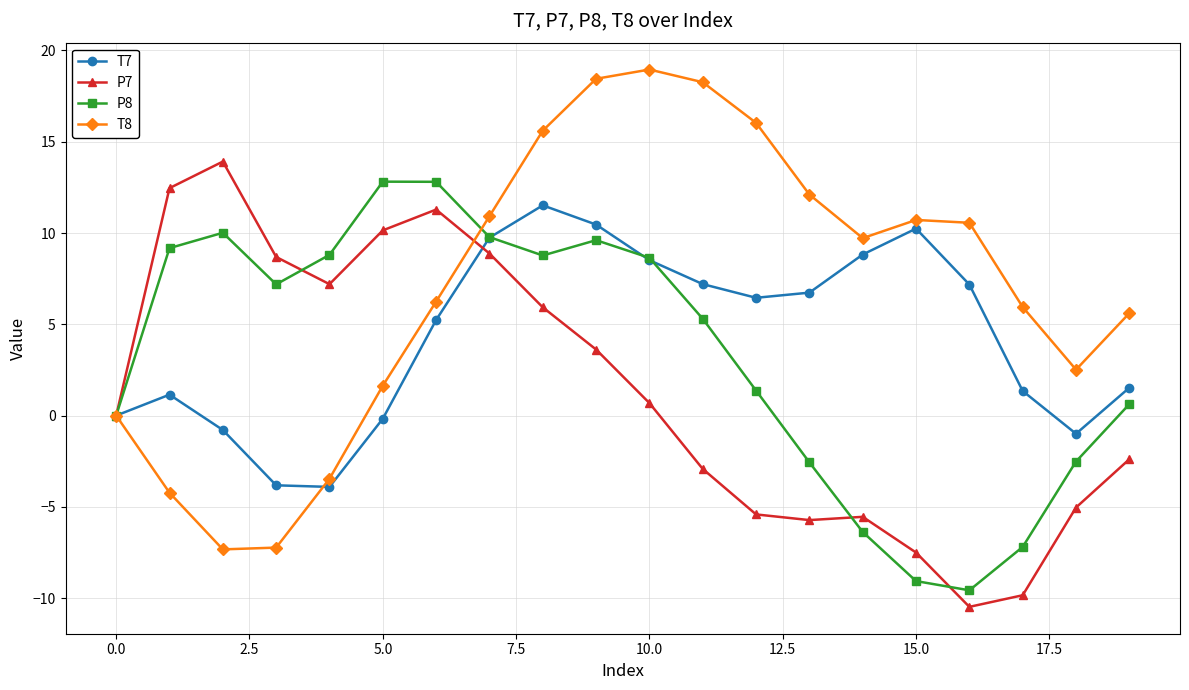

Which series has the largest total across all categories?

T8